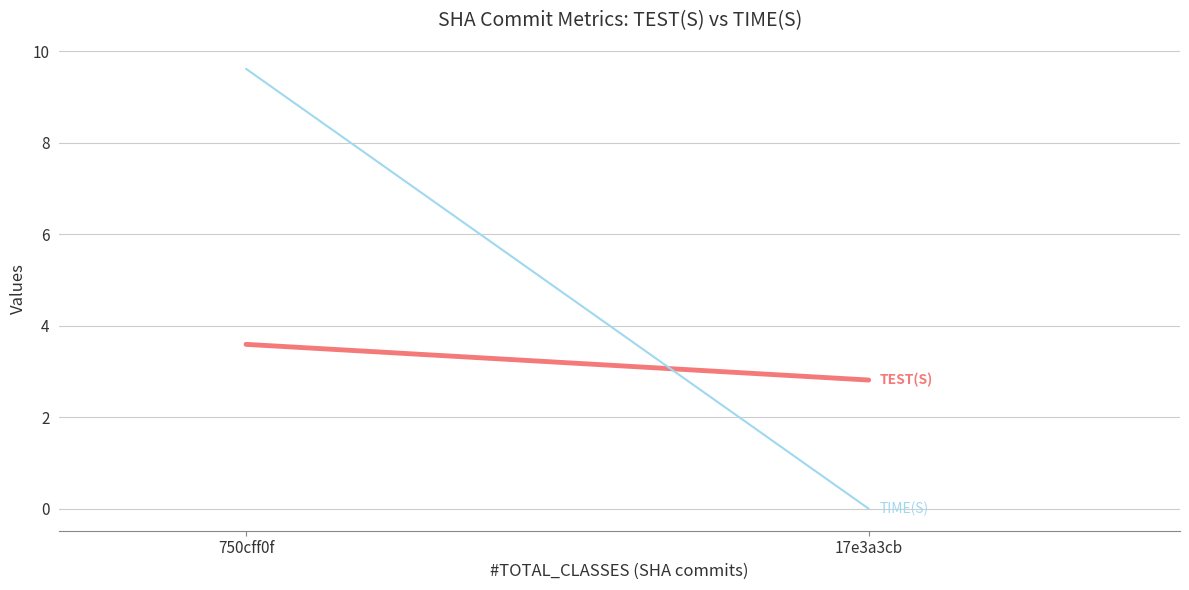

What is the maximum value shown in the chart?

9.6